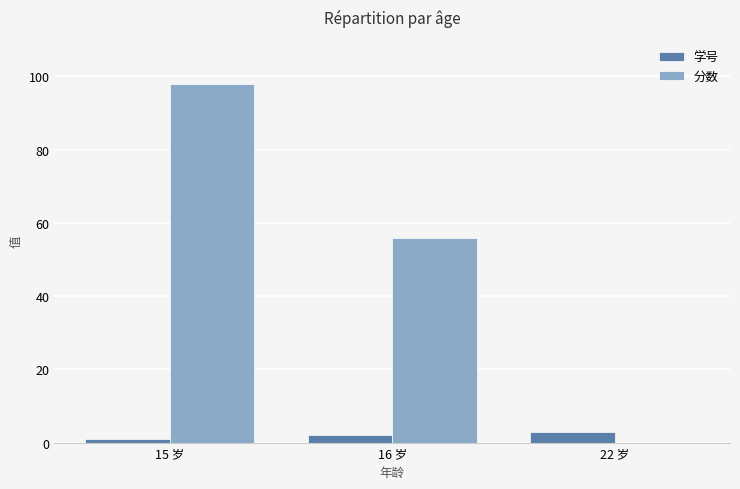

What is the total value across all series at 22 岁?

3